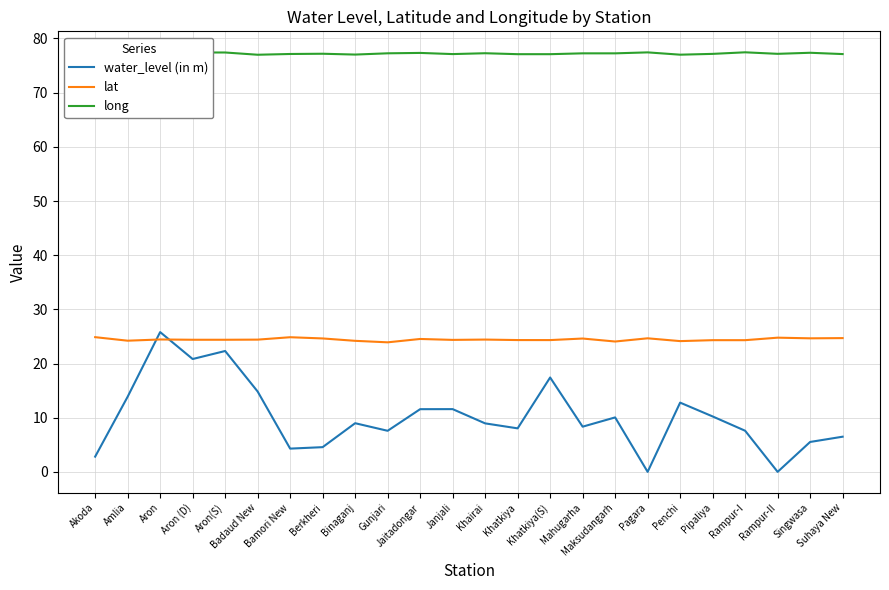

The value of water_level (in m) at Rampur-II is -10.1. True or false?

False